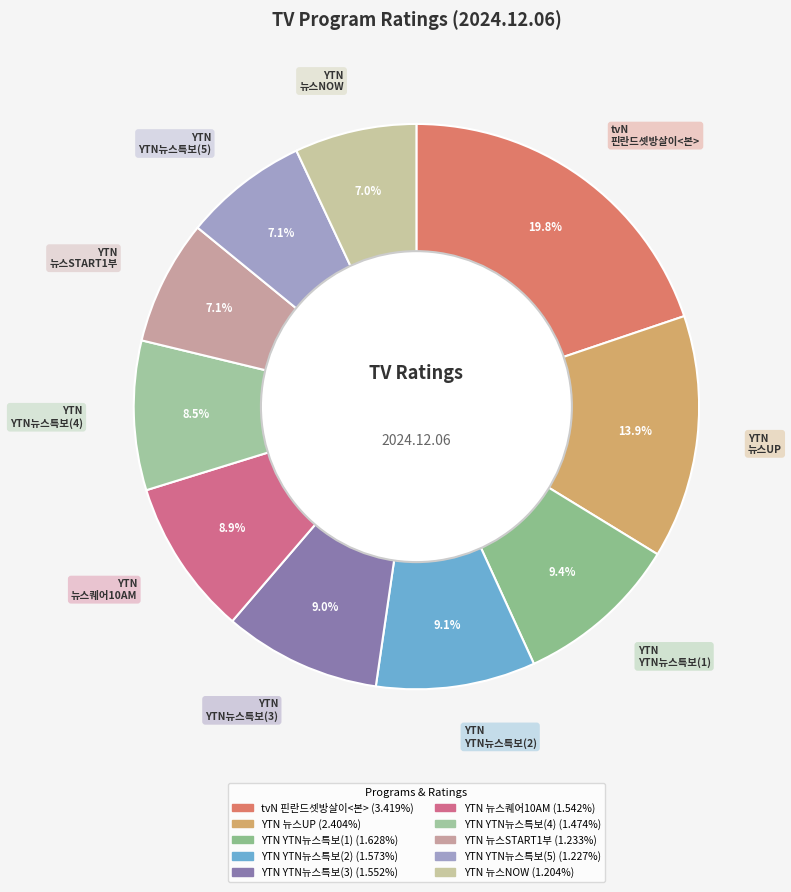

How many slices are in this pie chart?

10